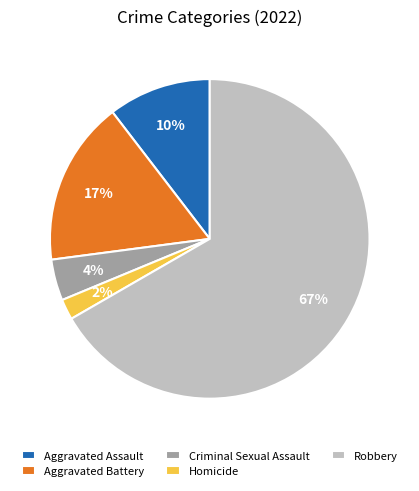

Does Homicide account for over 50% of the chart?

No